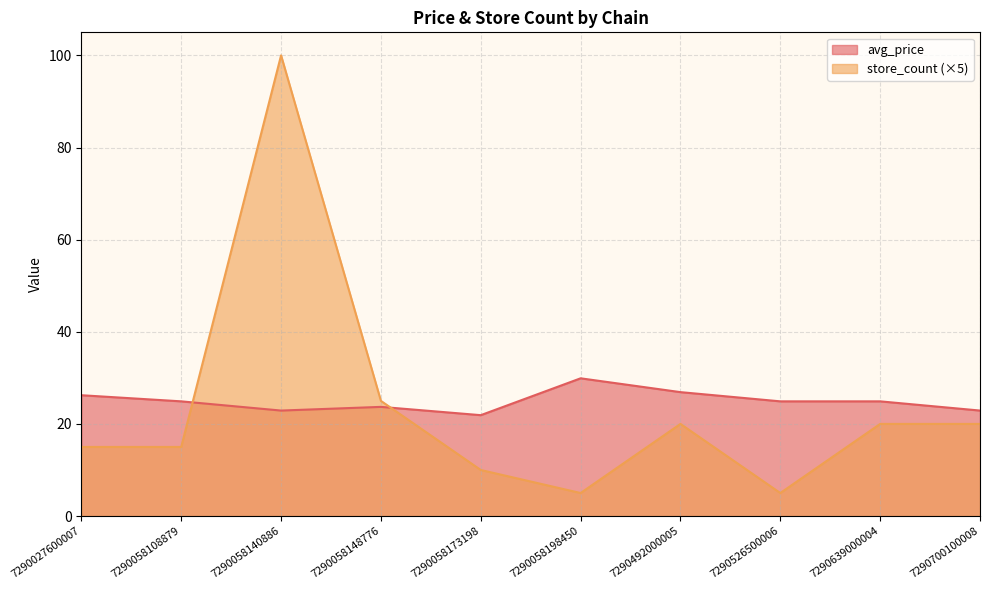

Which series has the largest total across all categories?

avg_price